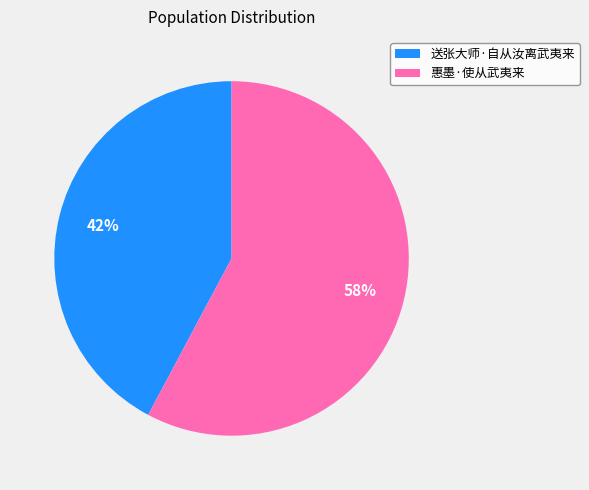

Rank the categories by value from lowest to highest.

送张大师·自从汝离武夷来, 惠墨·使从武夷来